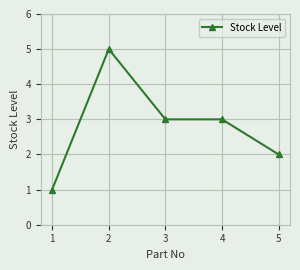

Reading left to right, extract all data points from this chart.

1=1	2=5	3=3	4=3	5=2